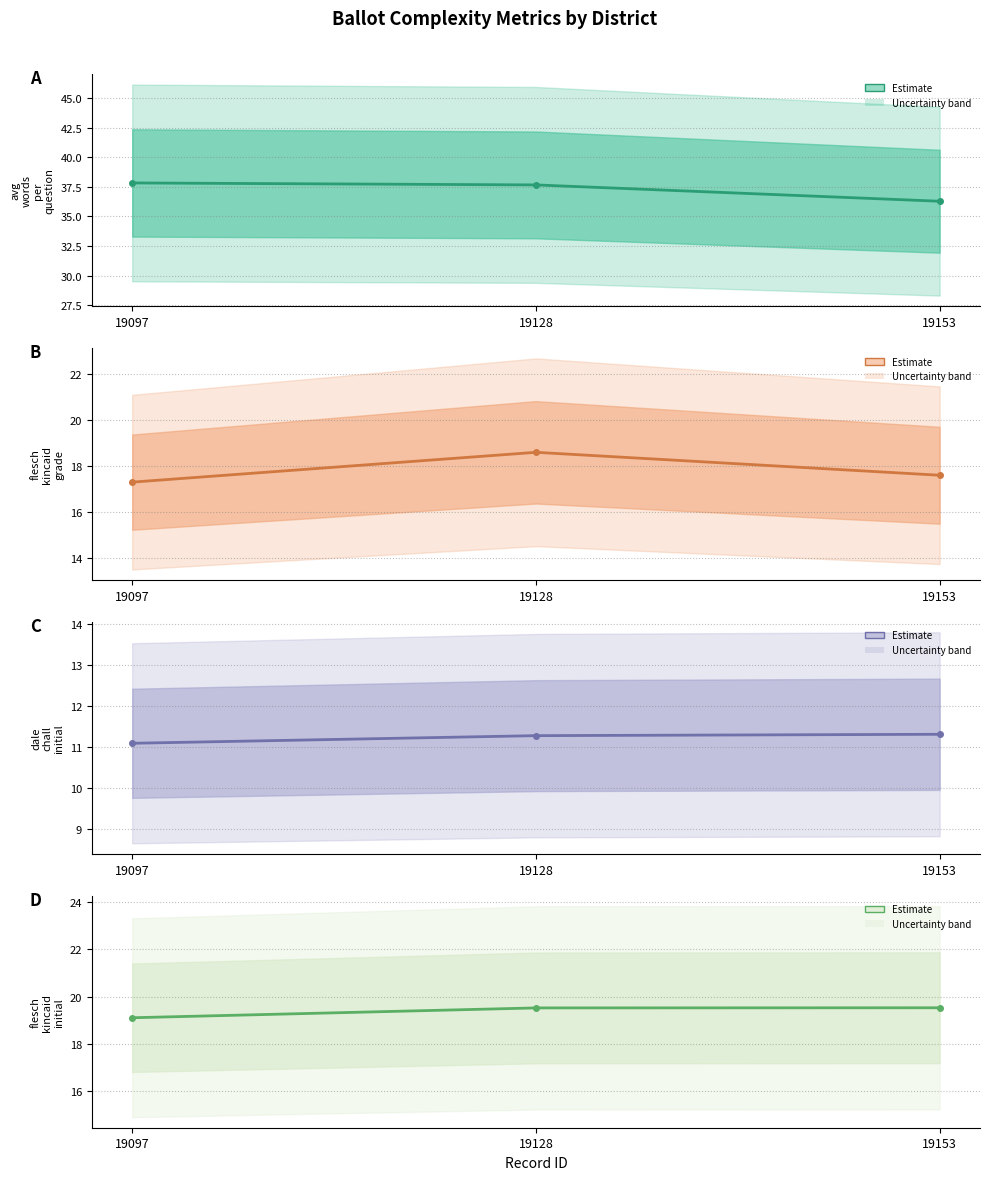

What is the highest value of the avg_words_per_question (Estimate) series?

37.8